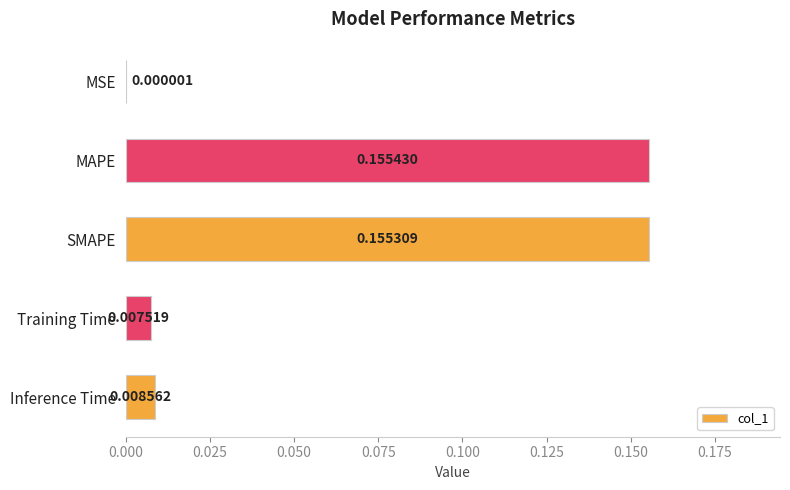

Which has a higher value, SMAPE or MAPE?

MAPE